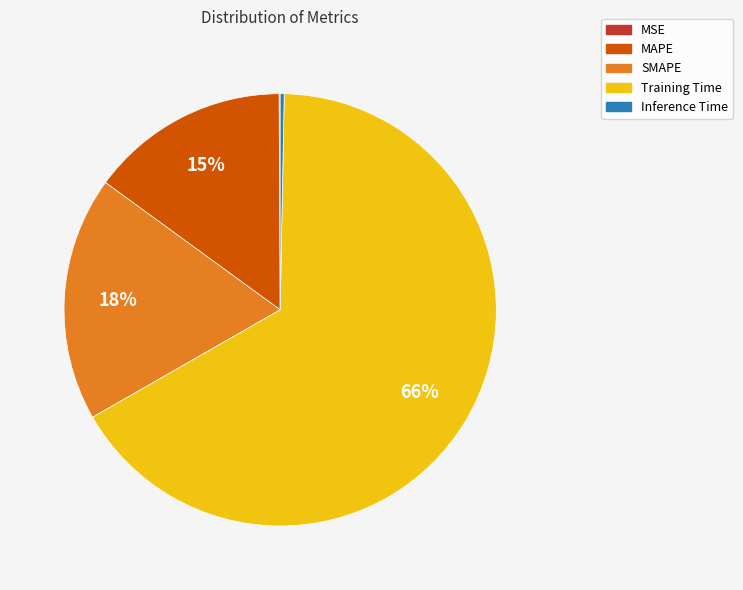

Is the sum of SMAPE and Training Time greater than half?

Yes